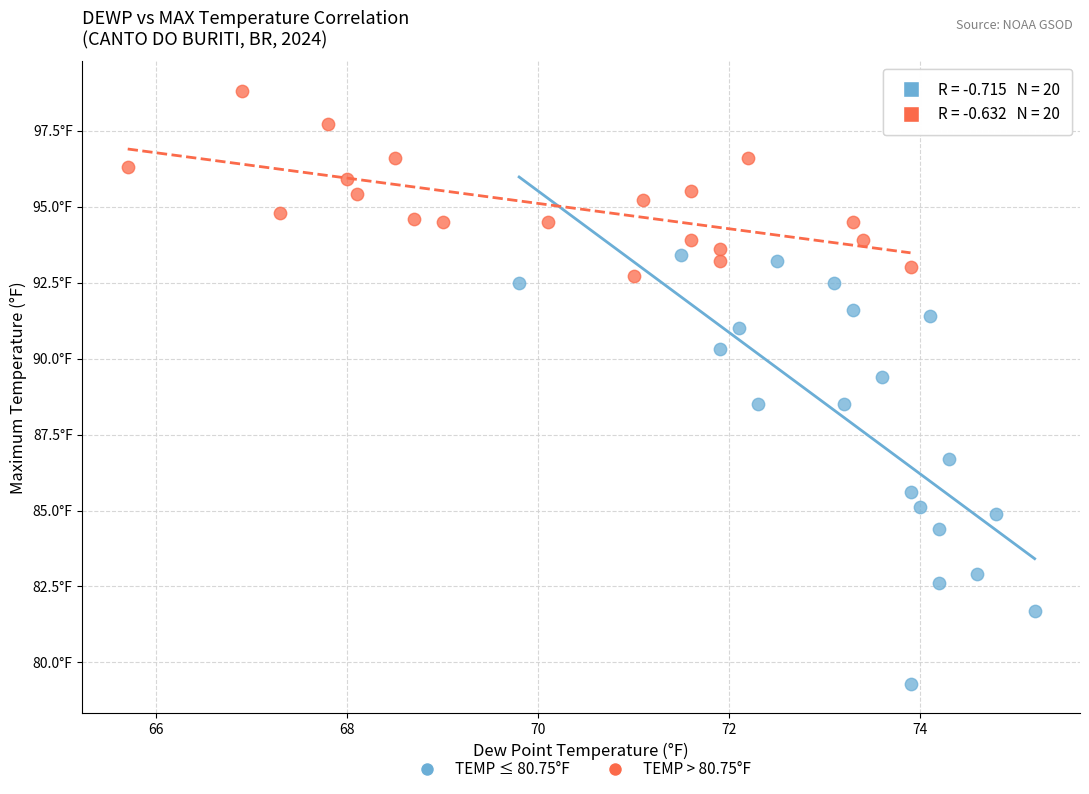

Which series contains the lowest Y value?

TEMP ≤ 80.75°F